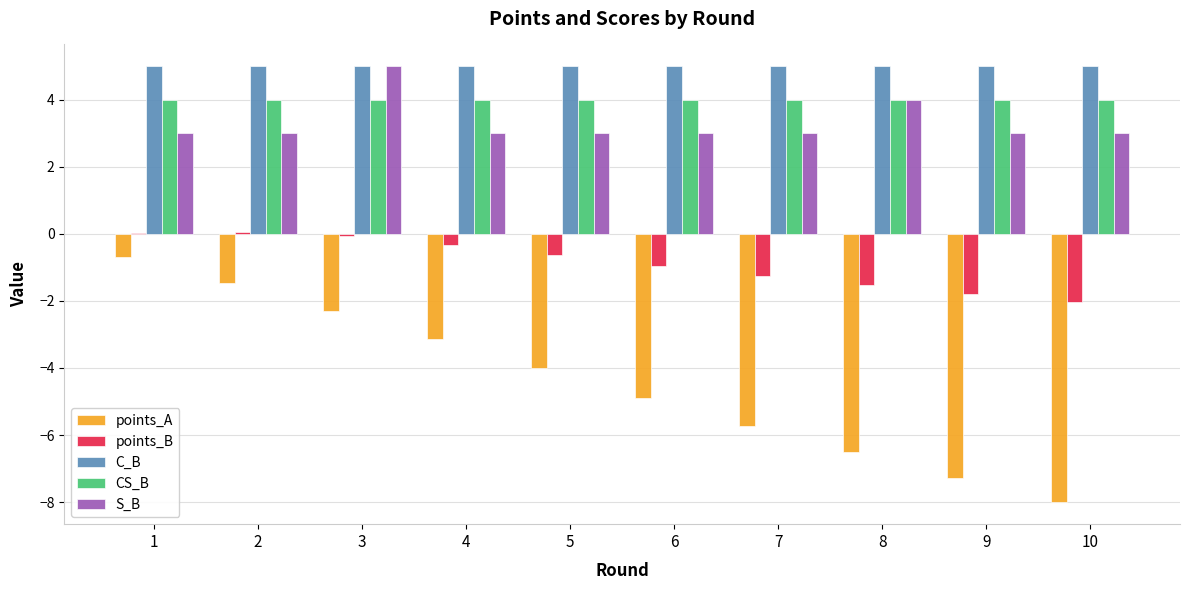

Is it true that S_B equals 3.0 at 7?

True